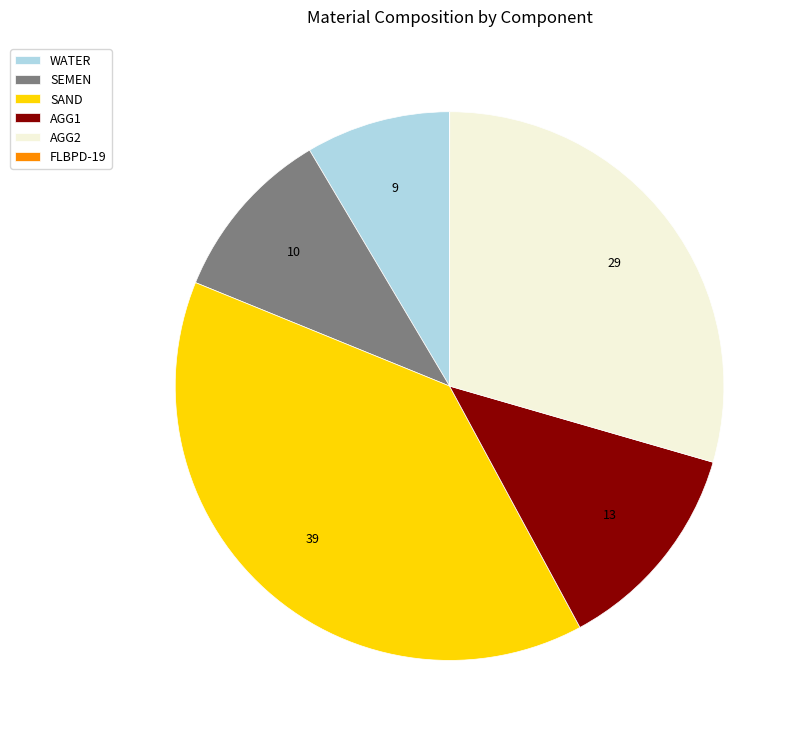

True or false: SEMEN accounts for 19% of the total.

False